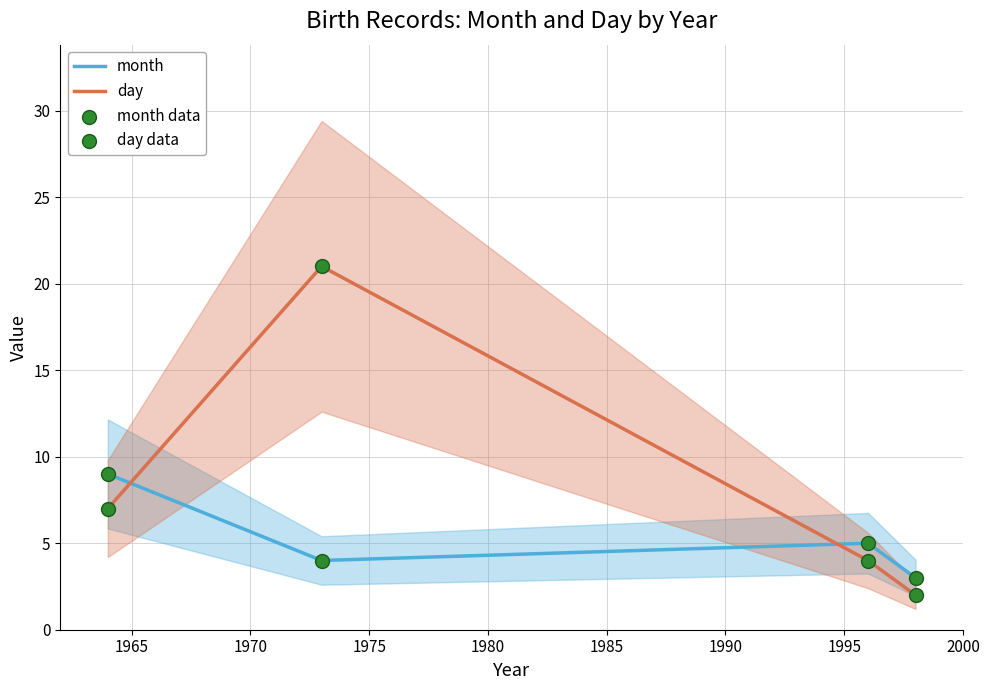

How many intersections are there between day and month?

2